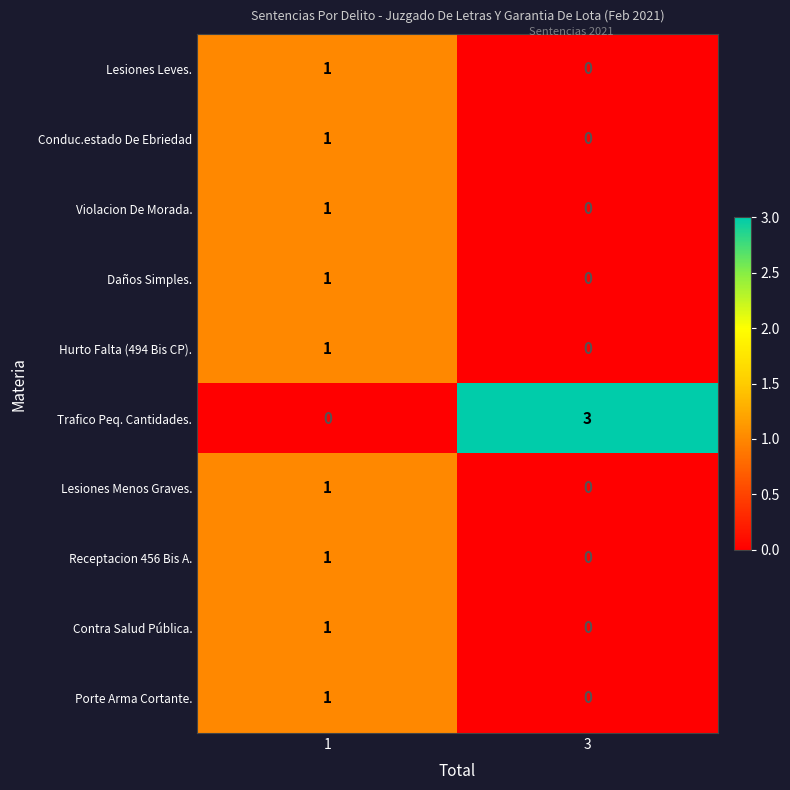

How many data points does each series have?

2